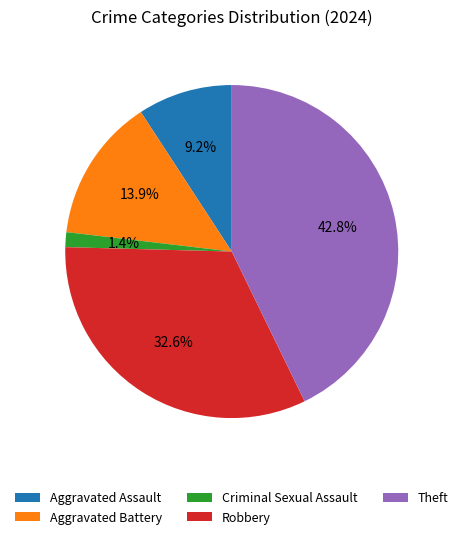

To the nearest percent, what is the difference between the largest and smallest slice percentages?

41%